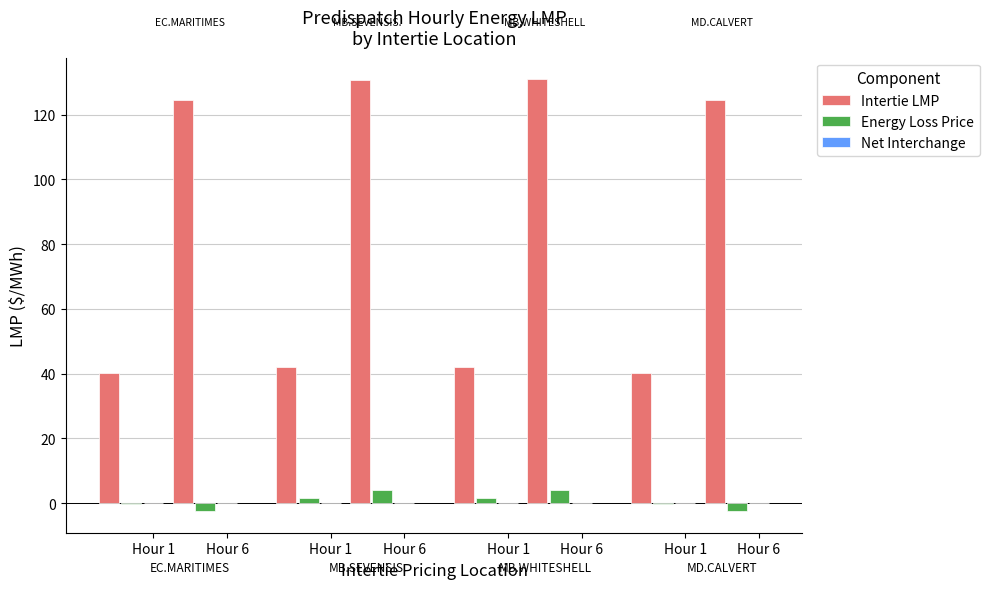

What is the sum of all Intertie LMP values?

675.0